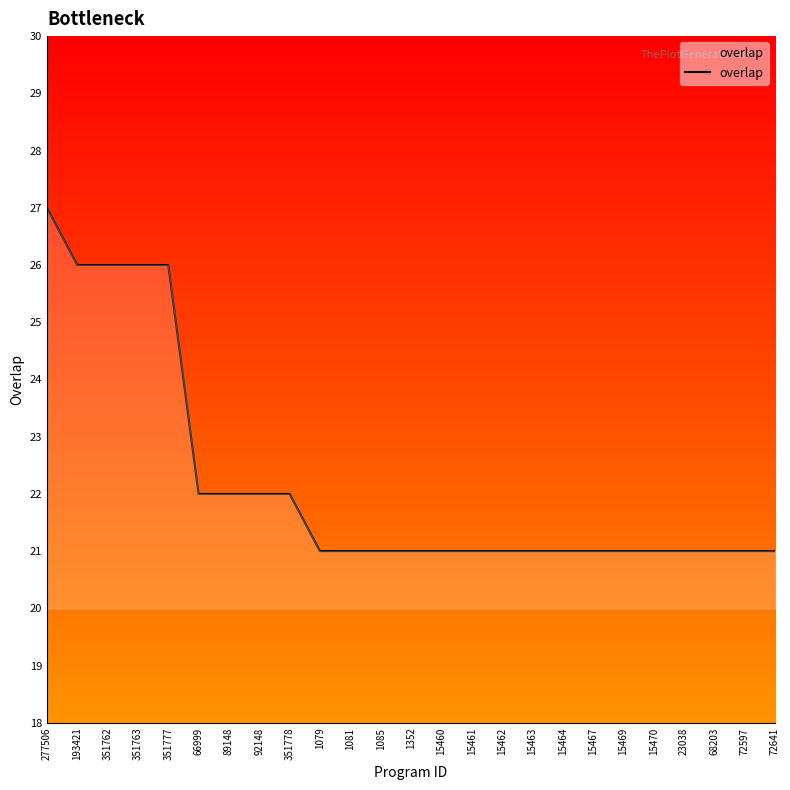

Between 1352 and 351777, which is larger?

351777